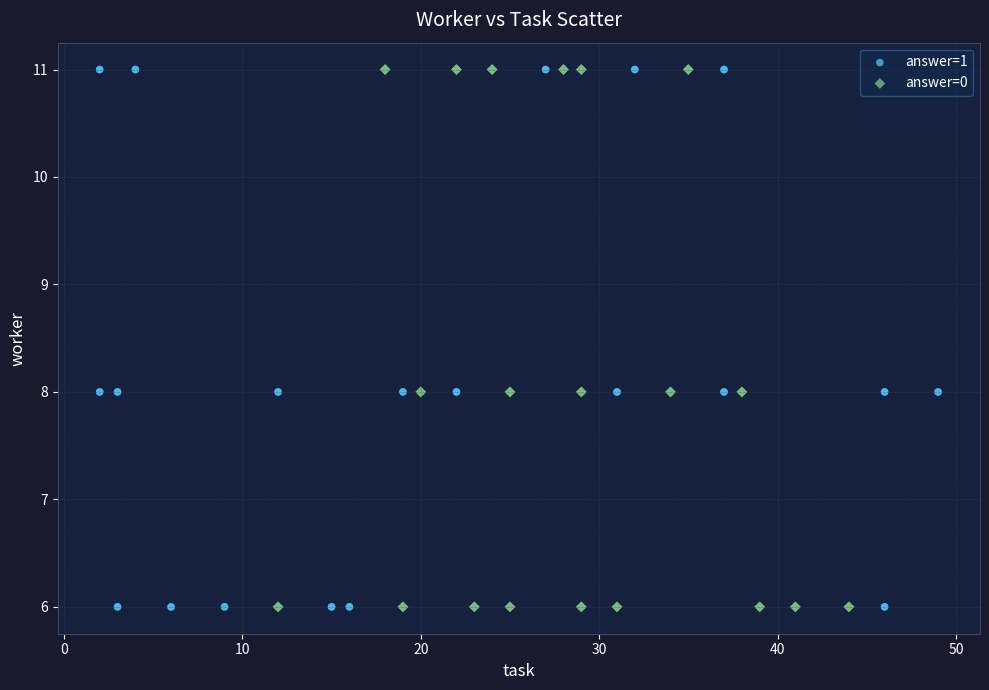

What are all the series names shown in the legend?

answer=1, answer=0